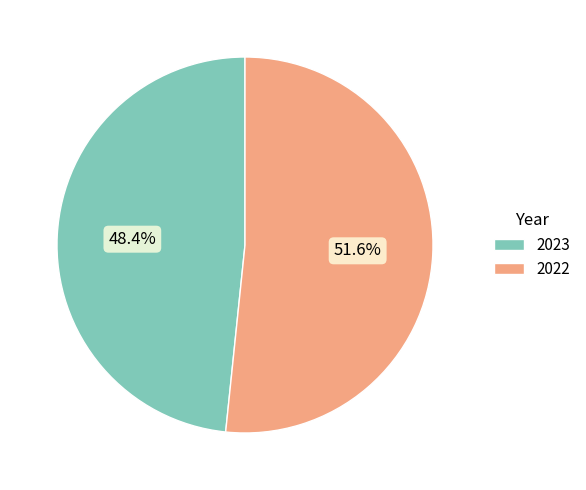

Is the sum of 2023 and 2022 greater than half?

Yes